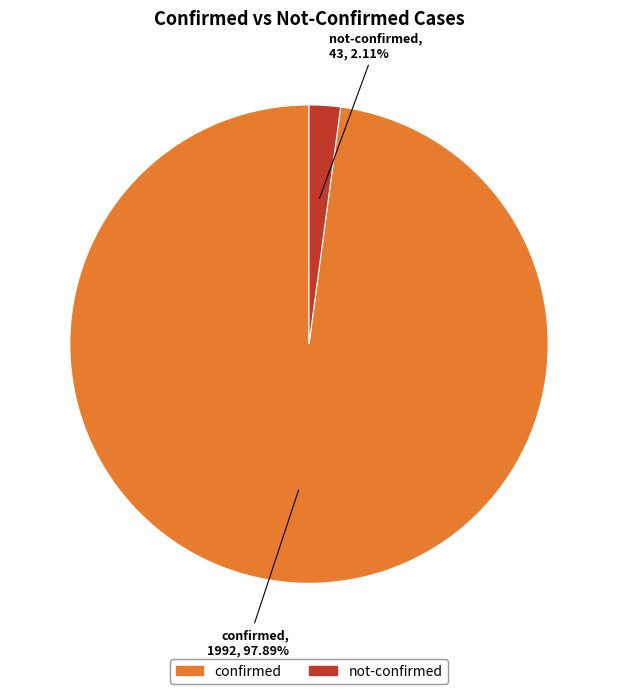

What is the largest slice in the pie chart?

confirmed